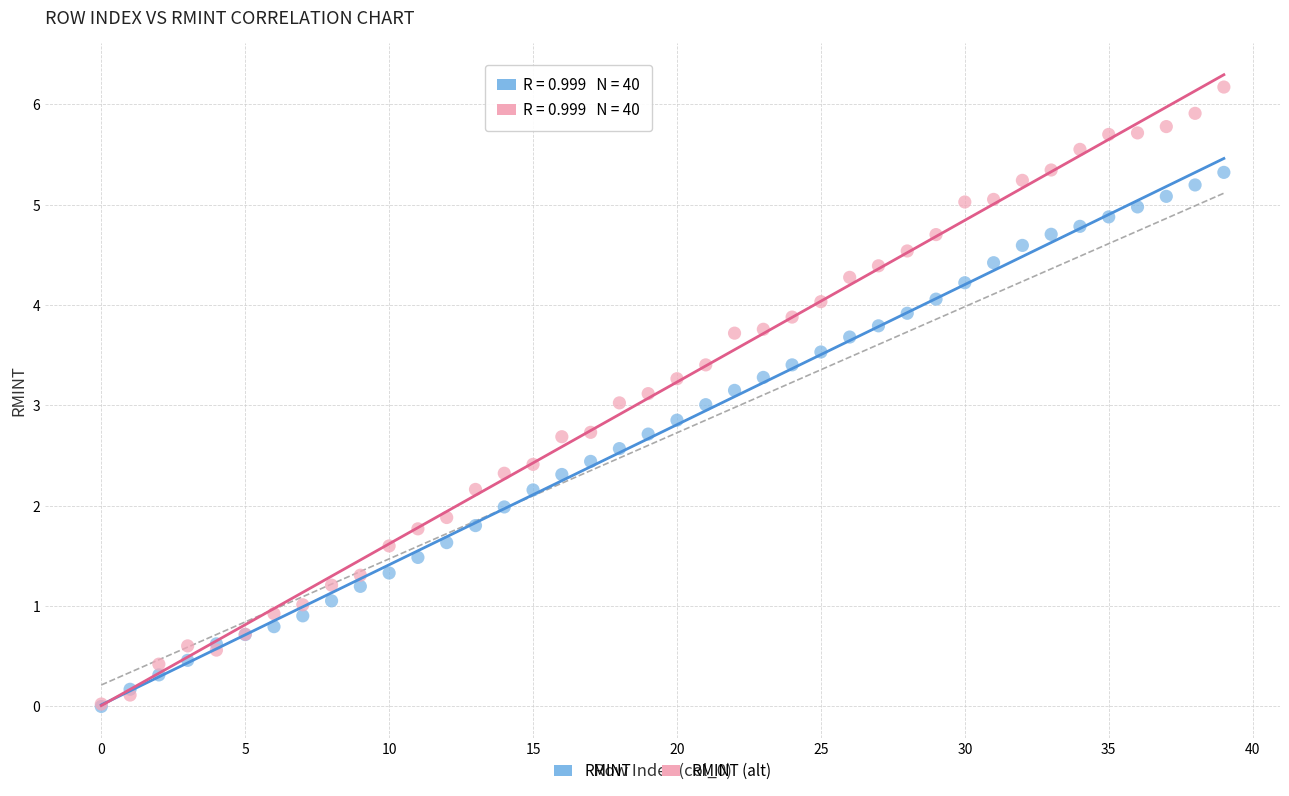

Which series contains the highest Y value?

RMINT (alt)